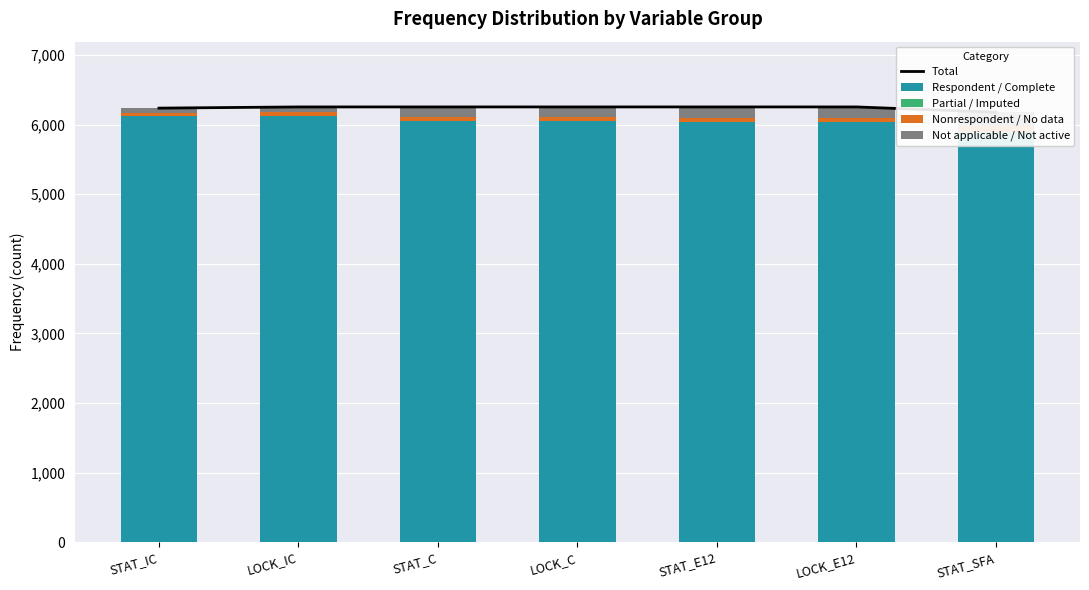

What is the label of the 5th bar from the left?

STAT_E12